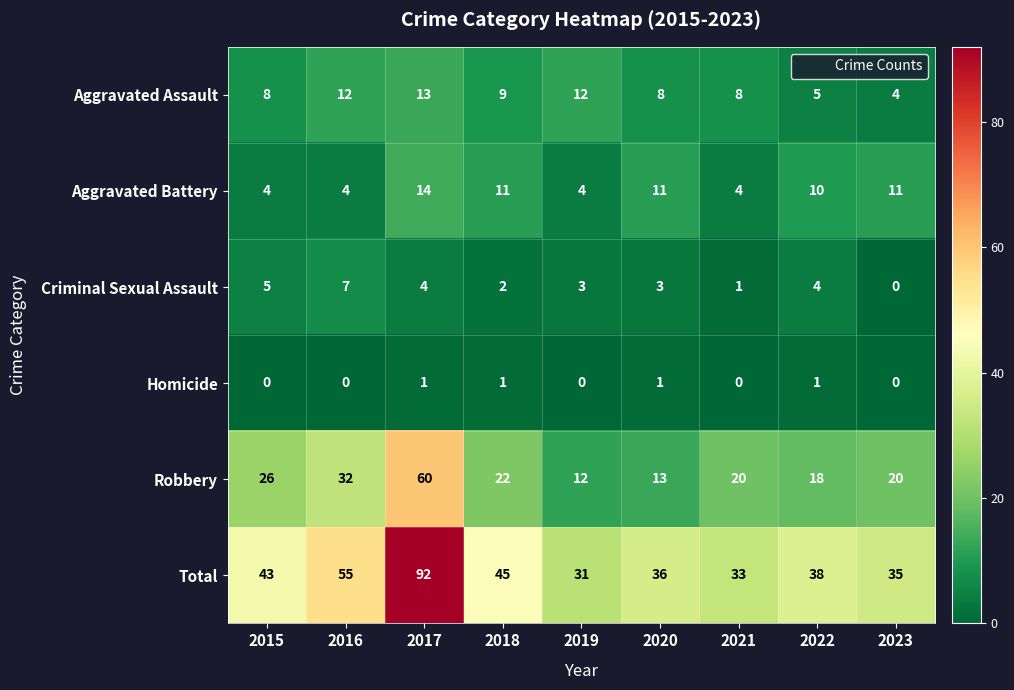

Which series has the widest spread of values?

Total